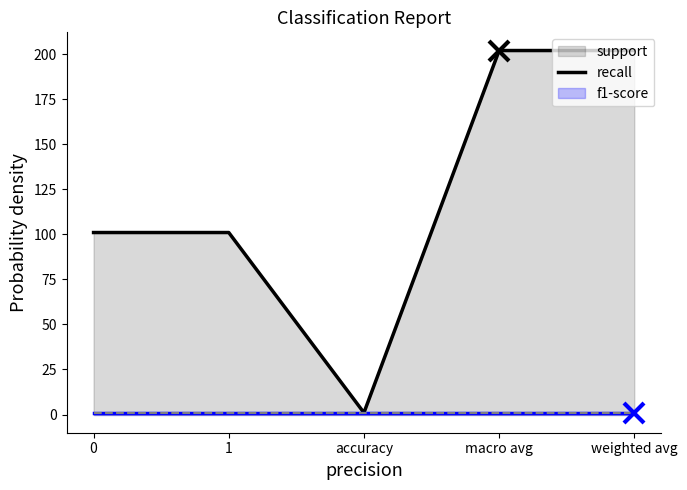

Count the number of data series in this chart.

3